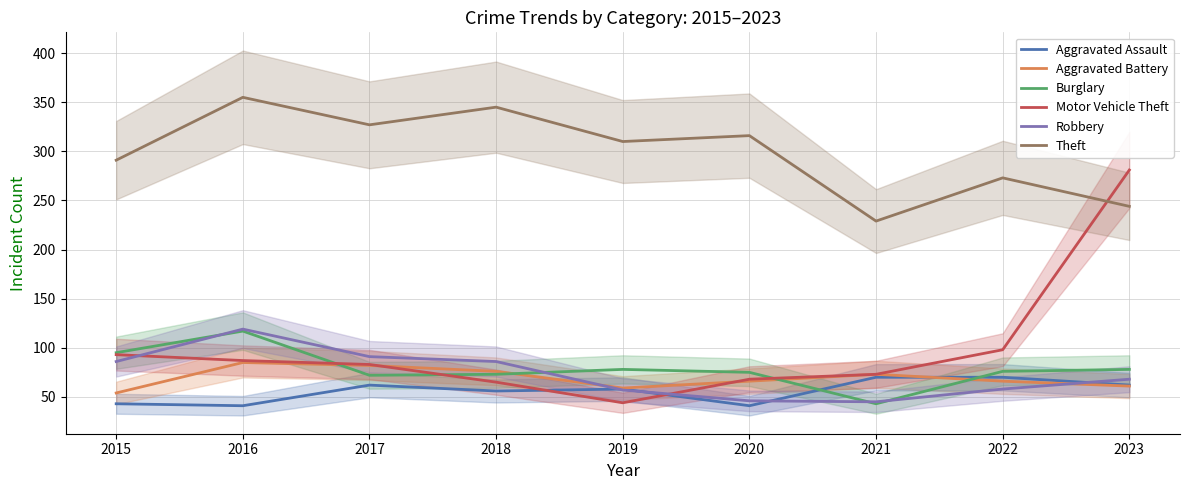

At which category does the chart reach its peak across all series?

2016